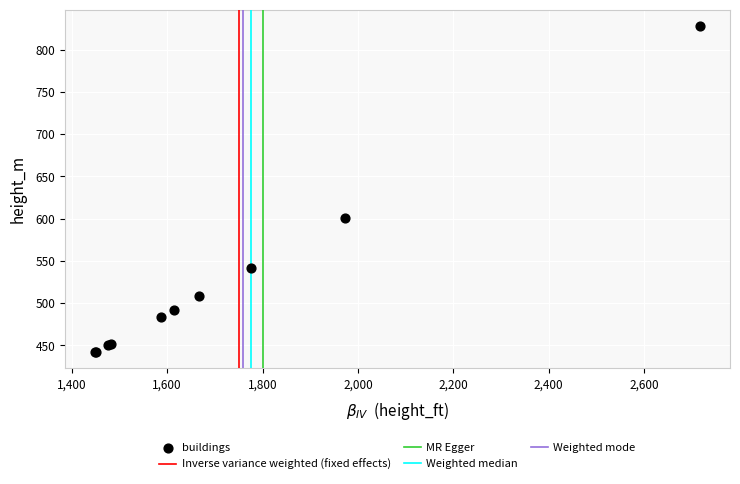

What Y value in the scatter plot is closest to 635?

601